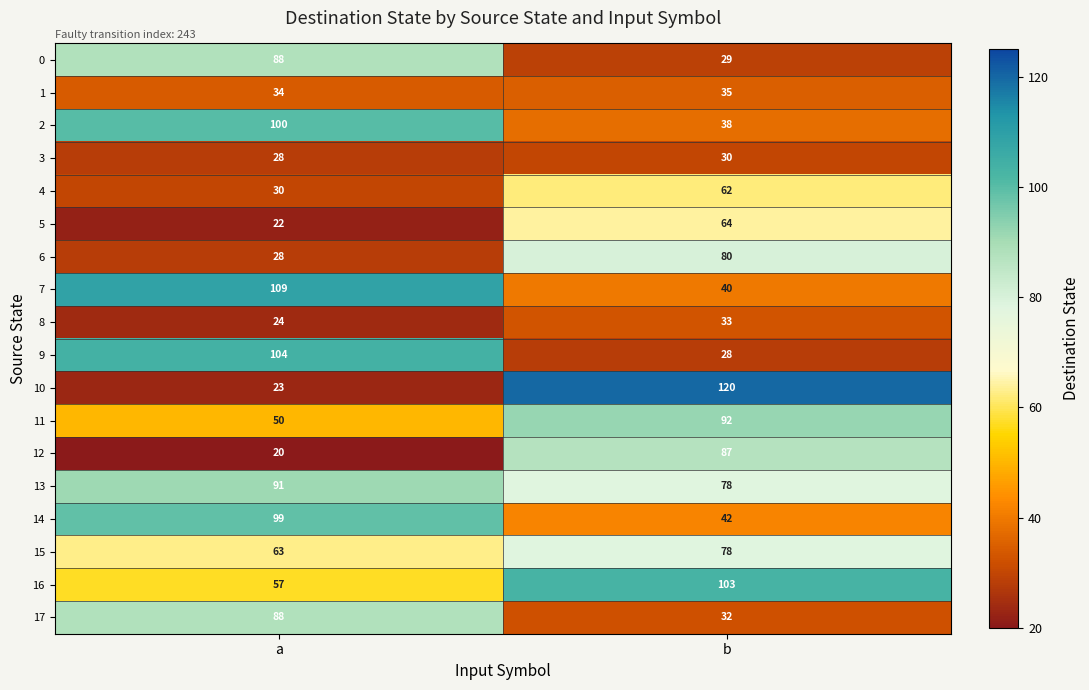

What is the sum of the 9 values at b and a?

132